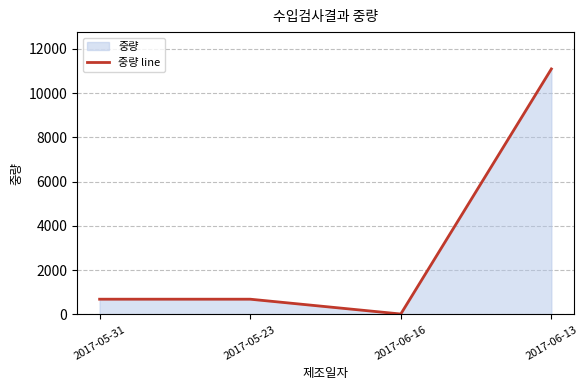

What is the change in value from 2017-05-31 to 2017-06-16?

-669